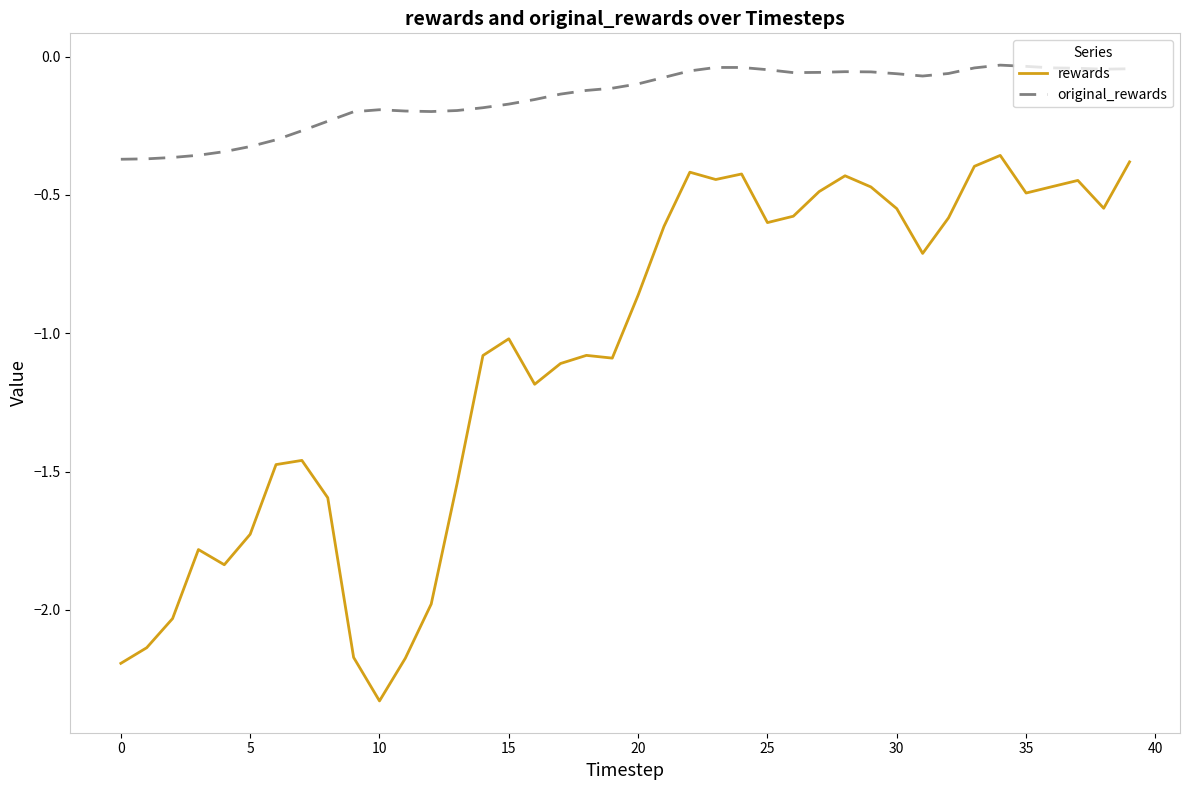

True or false: original_rewards and rewards cross at least once.

False